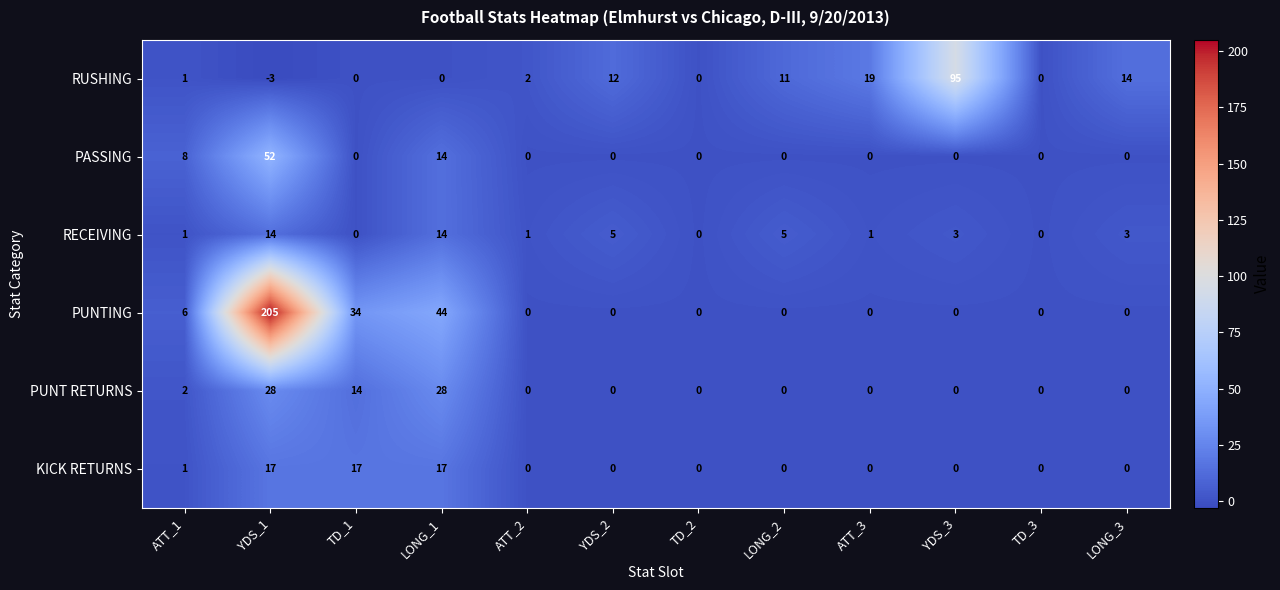

The PUNTING series shows 115 at LONG_3. True or false?

False